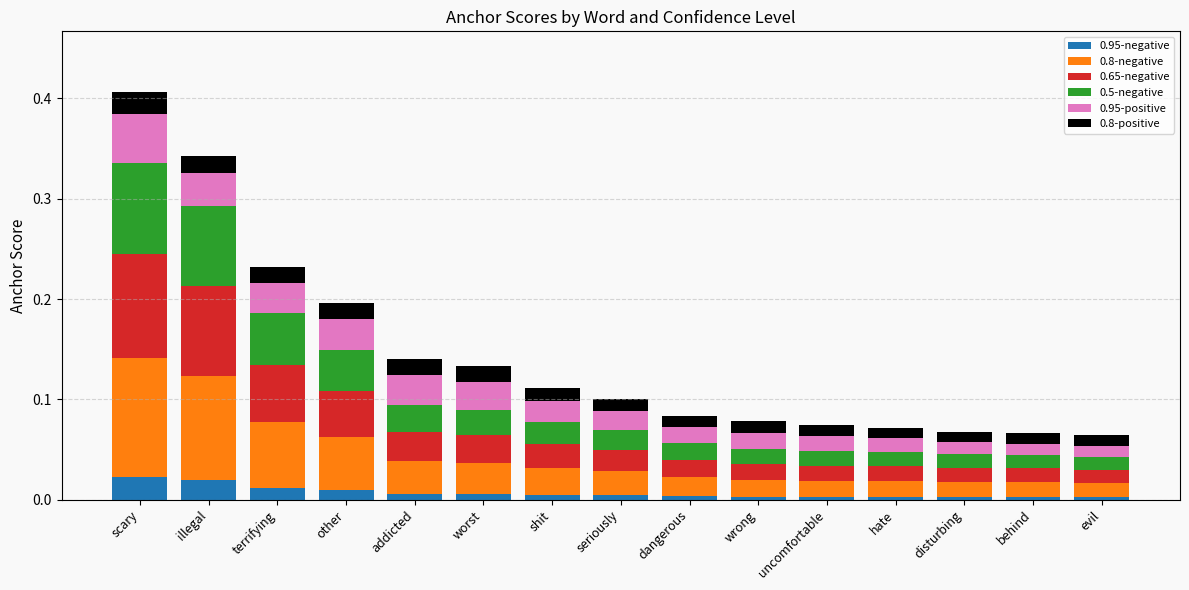

At which category is the sum across all series the highest?

scary